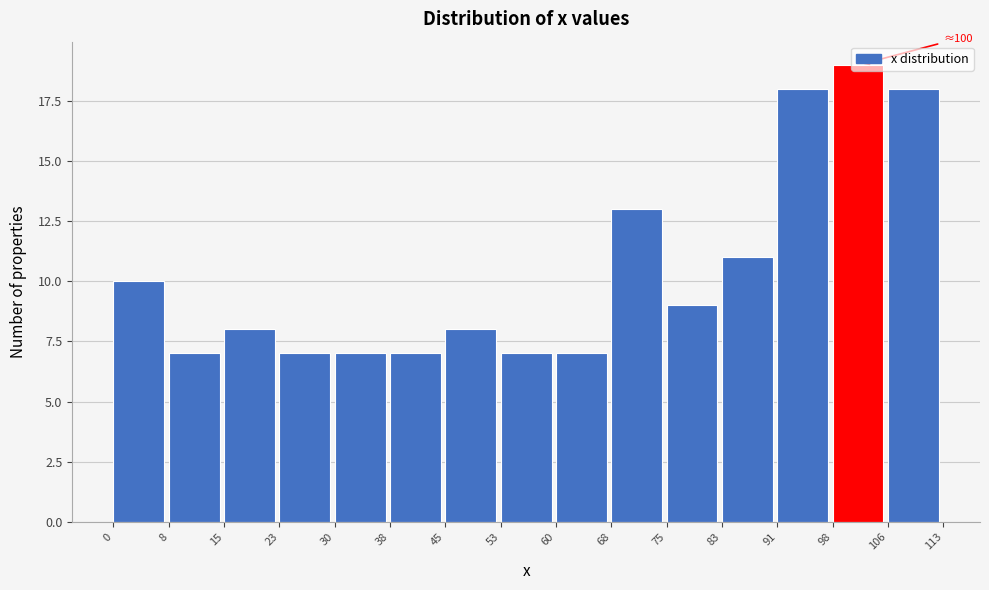

Which range on the x-axis has the tallest bar?

98 to 106